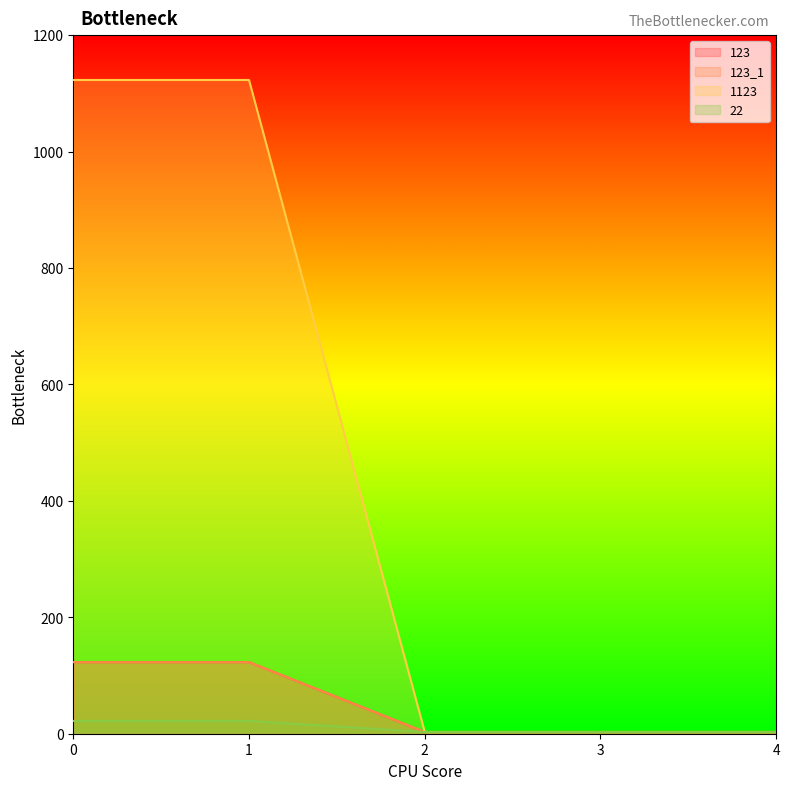

What is the maximum value for 123_1?

123